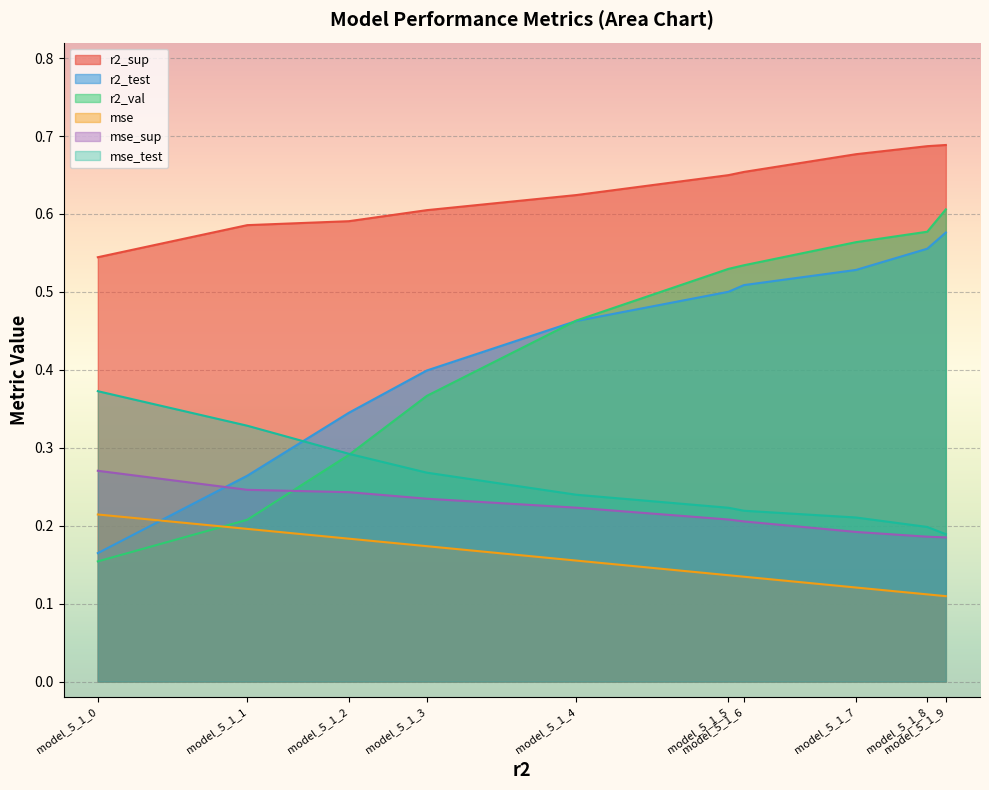

What is the value of the r2_test point at the 6th from the left?

0.5